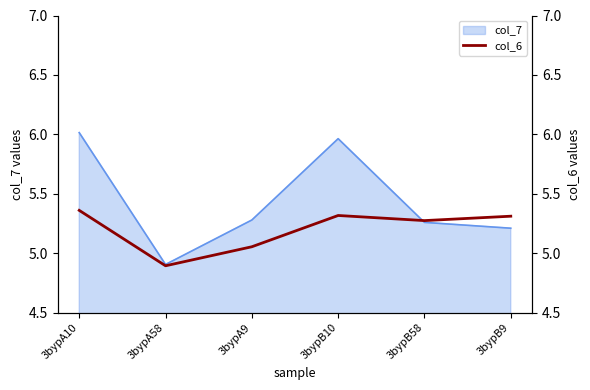

How many interior local peaks (higher than both neighbors) does the data have?

1